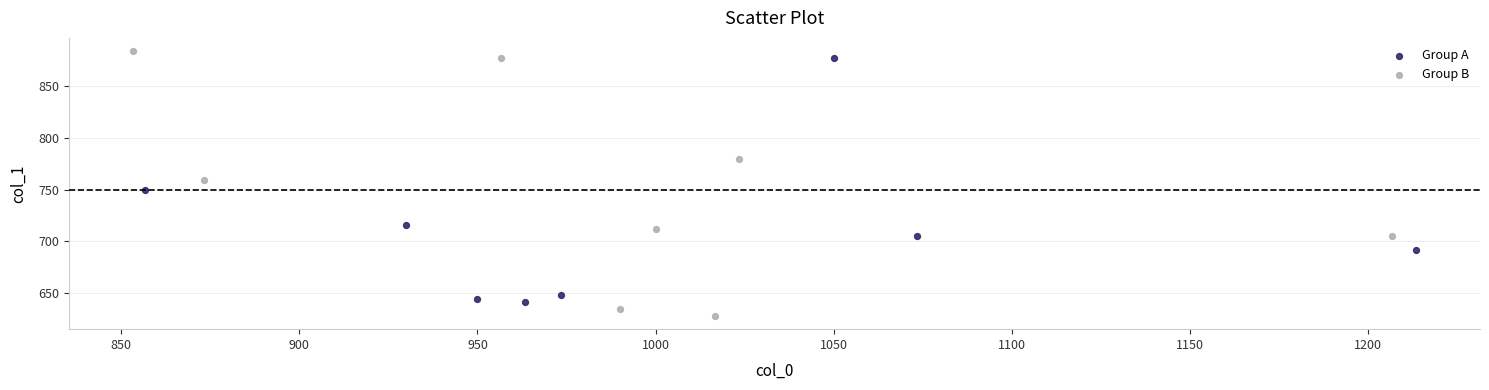

Which series reaches the minimum Y coordinate?

Group B